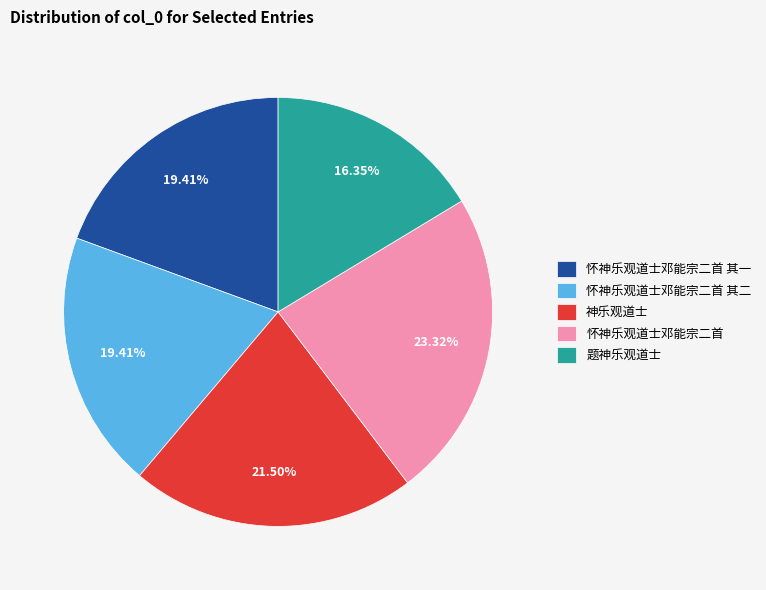

Combined, what portion of the pie is 怀神乐观道士邓能宗二首 其二 and 神乐观道士?

40.9%